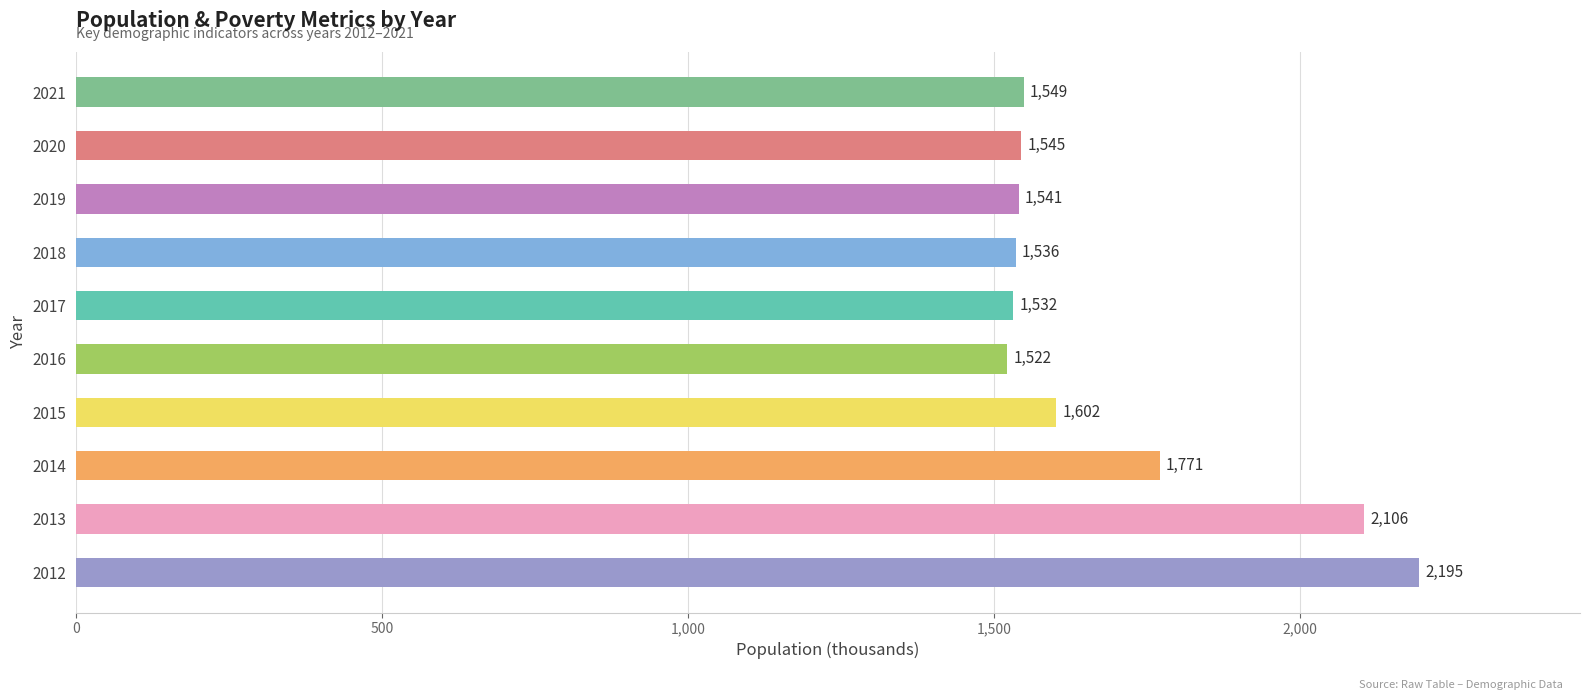

How many bars are there in total?

10